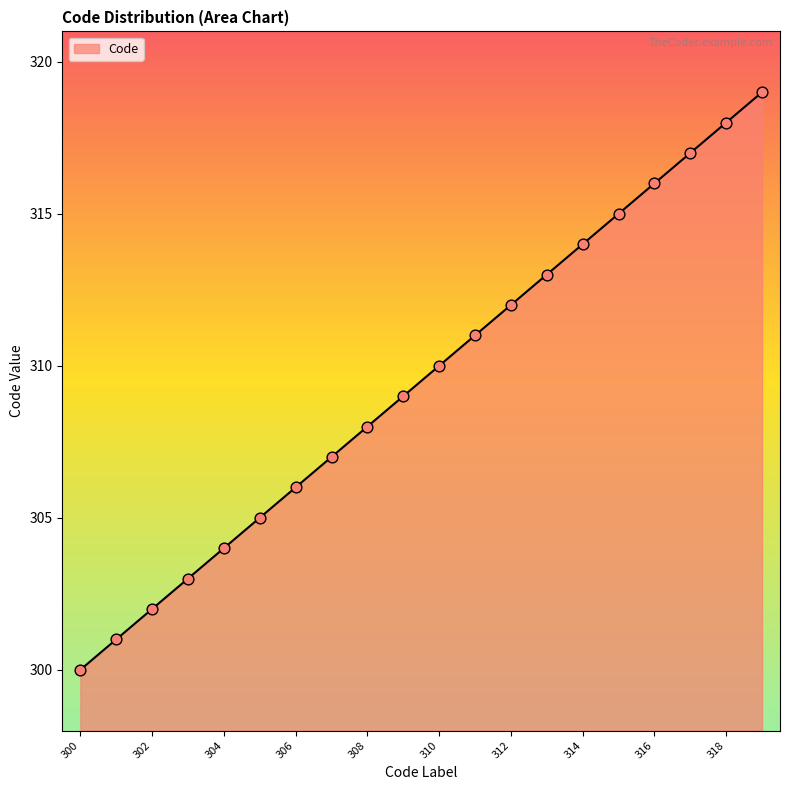

What is the smallest value displayed?

300